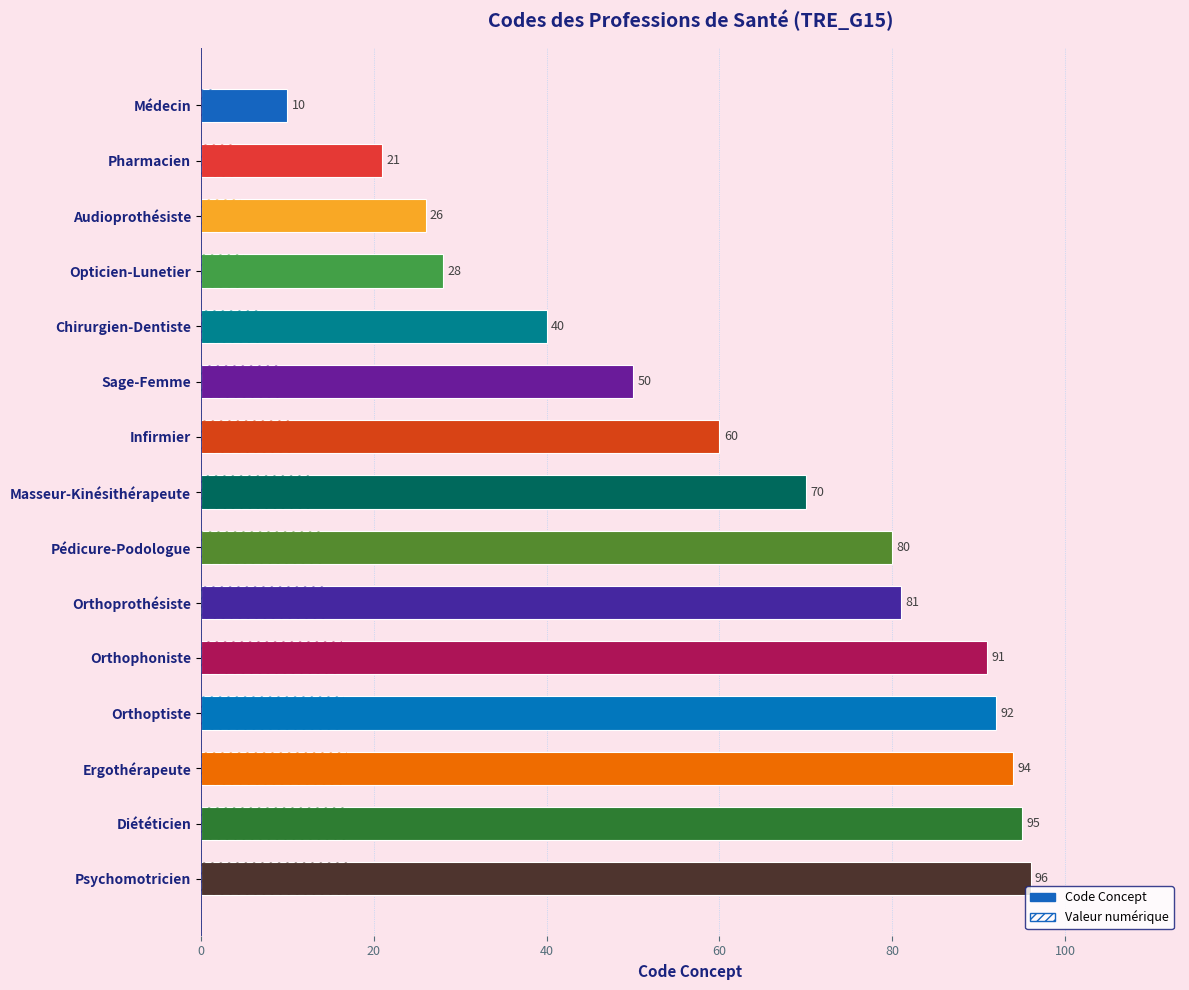

How many data points are less than 70?

7